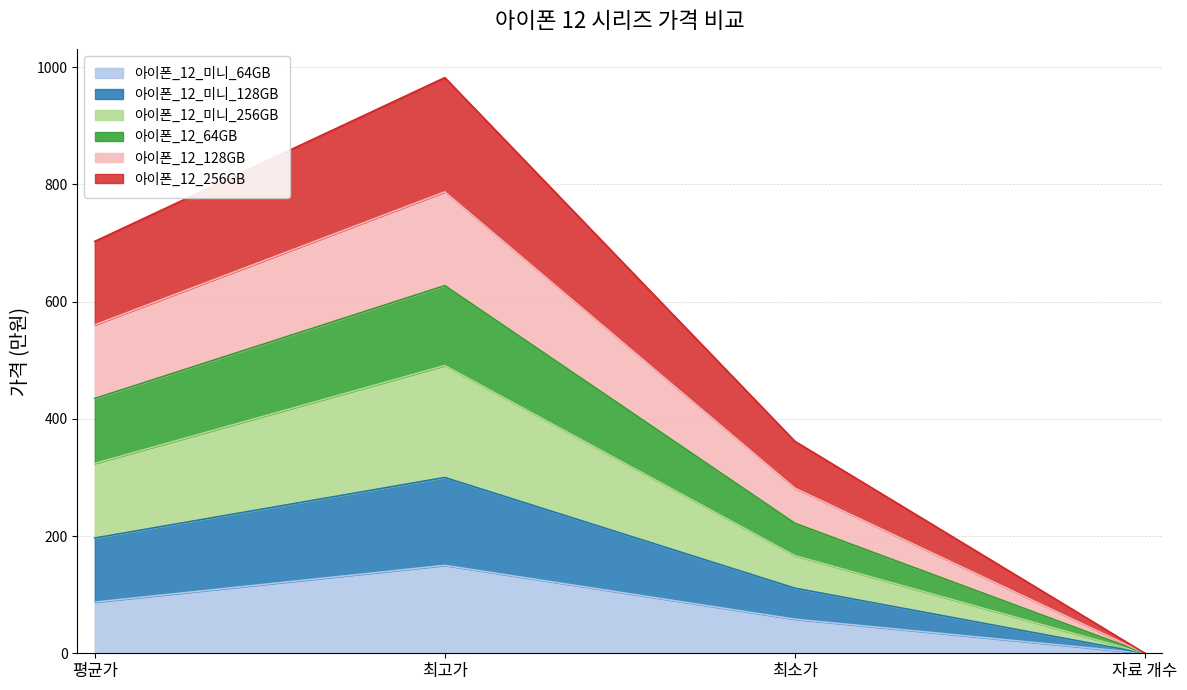

True or false: 아이폰_12_미니_256GB and 아이폰_12_미니_128GB cross at least once.

False